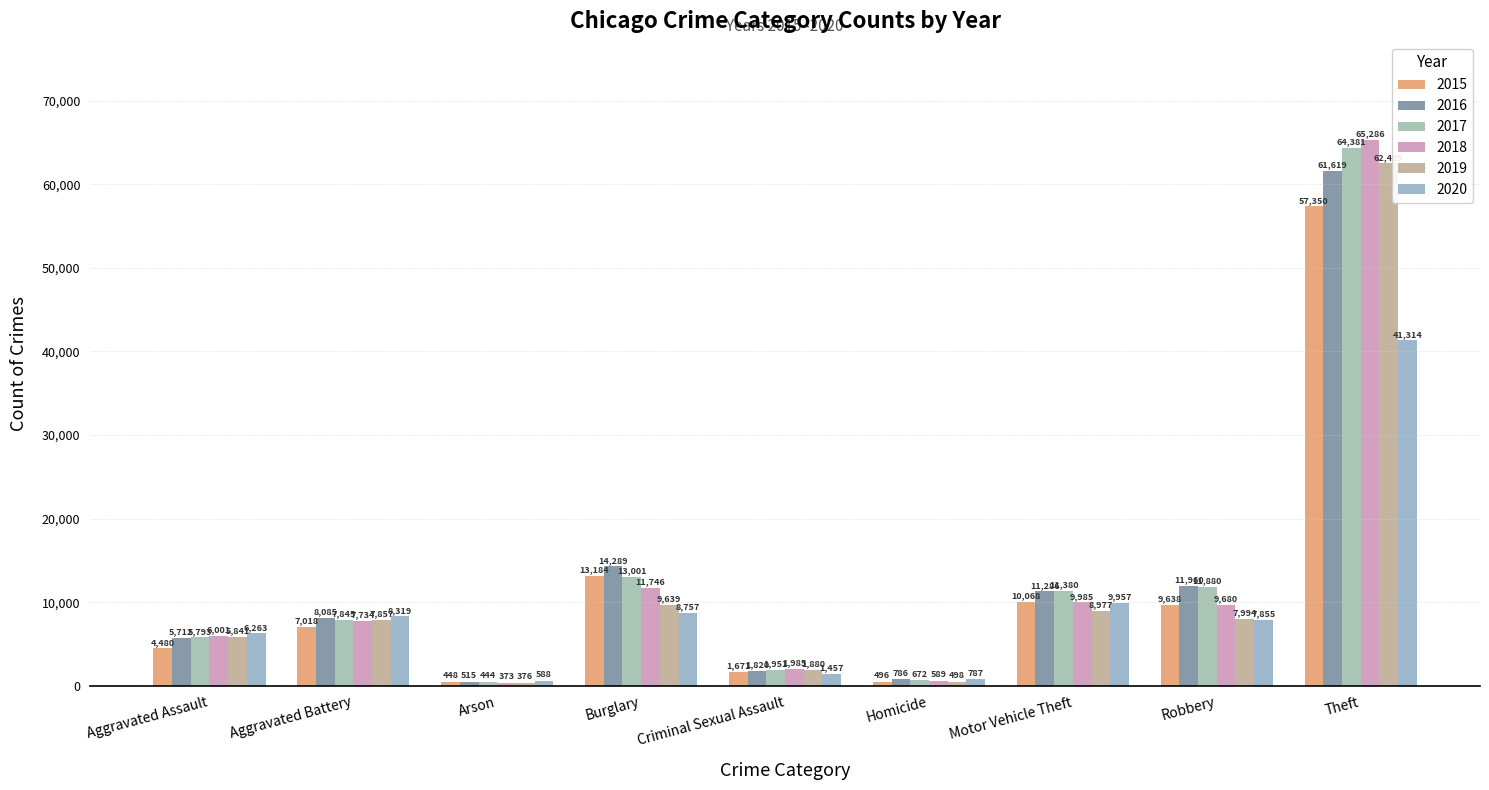

What is the difference between the highest and lowest values at Theft?

23972